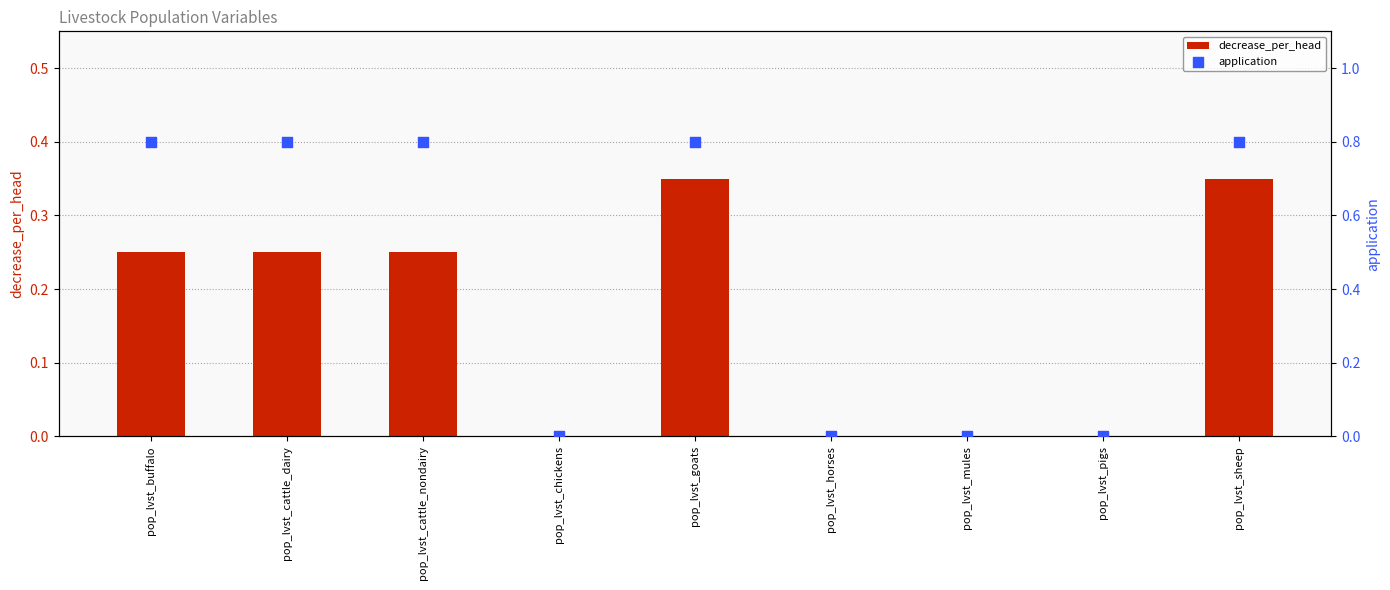

Which series has the largest Y range (max minus min)?

application